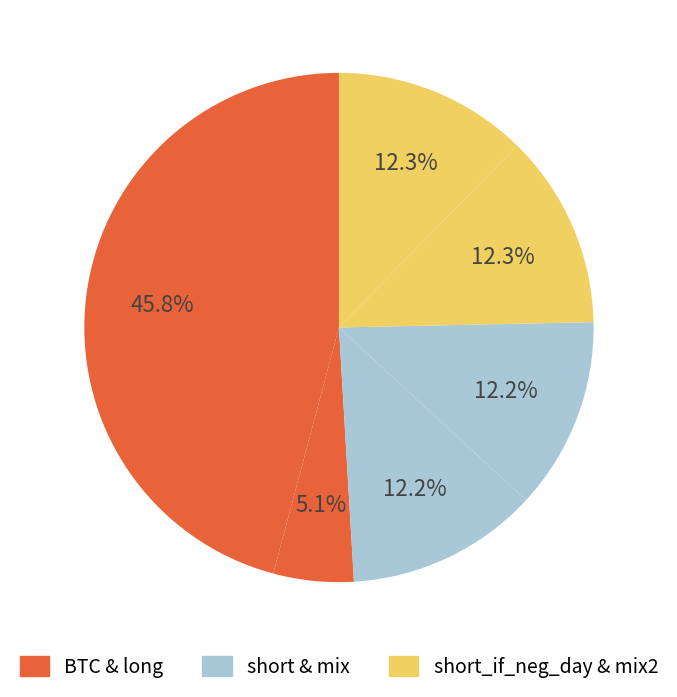

To the nearest percent, what is the average slice percentage?

17%